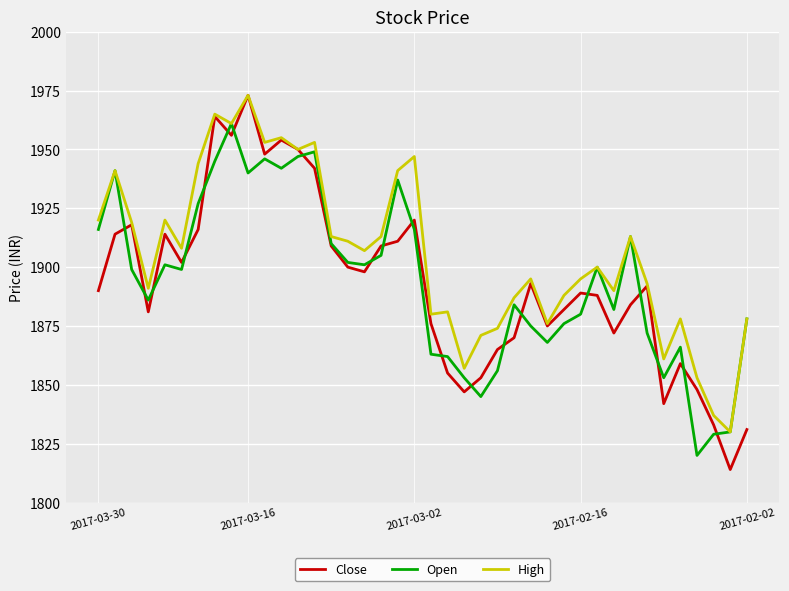

Which series has the largest total across all categories?

High